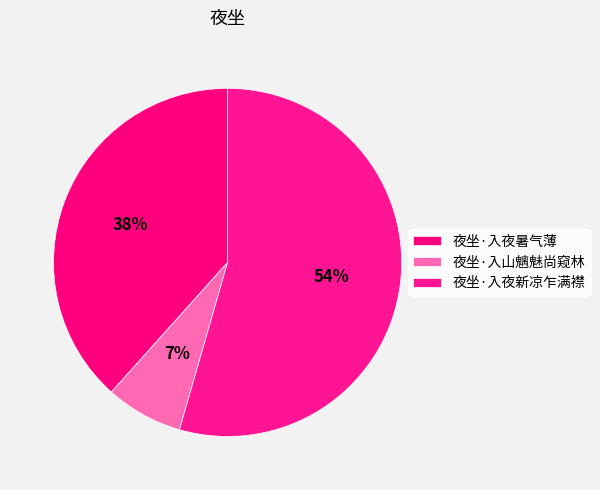

To the nearest percent, what is the combined percentage of 夜坐·入夜暑气薄 and 夜坐·入夜新凉乍满襟?

93%